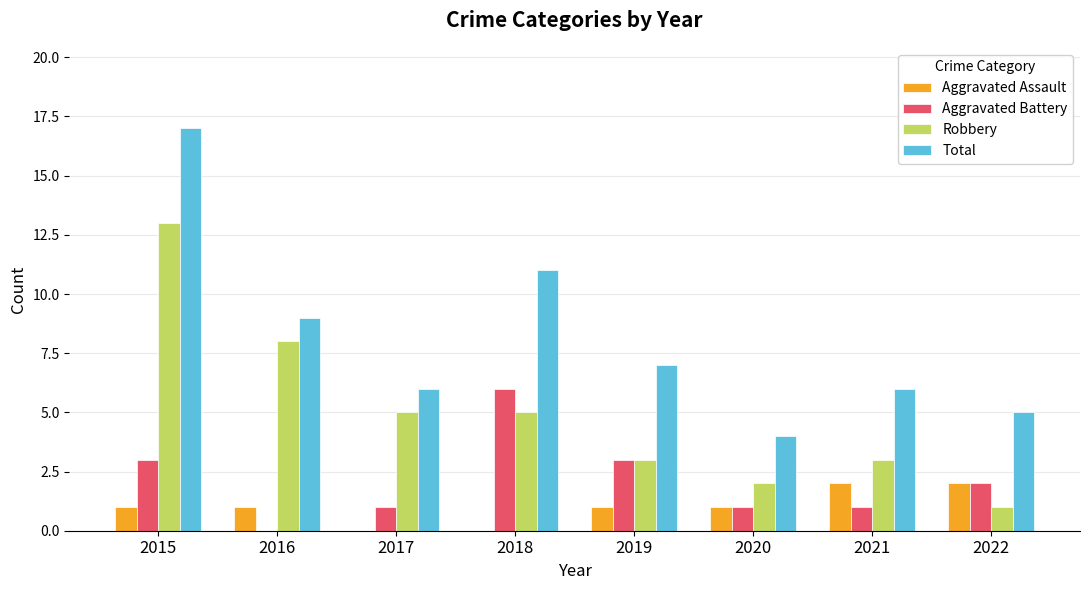

Count the number of data series in this chart.

4